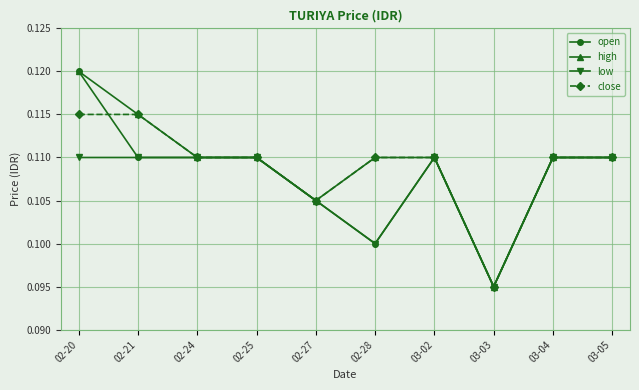

Does the chart have visible grid lines?

Yes